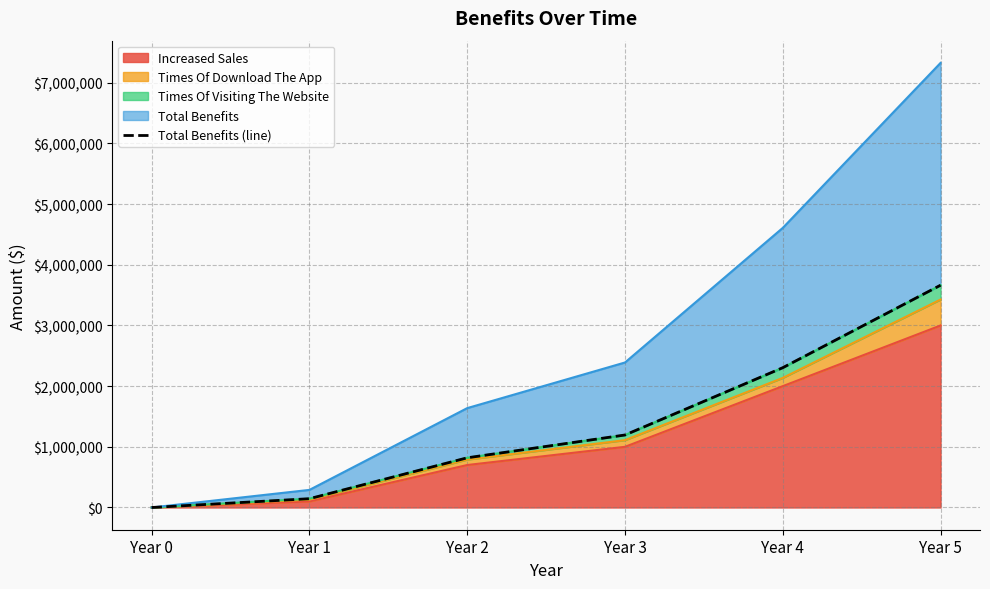

What is the average value?

1354542